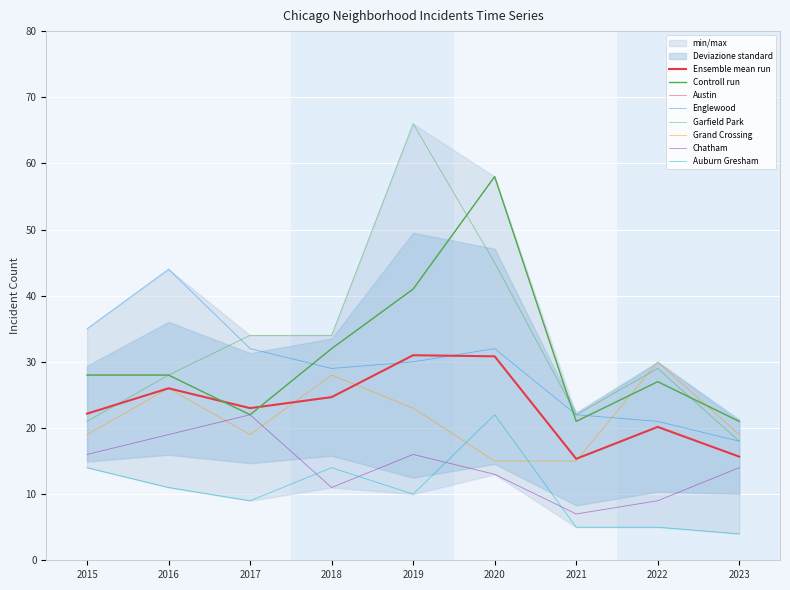

Which label corresponds to the smallest value in the chart?

2023